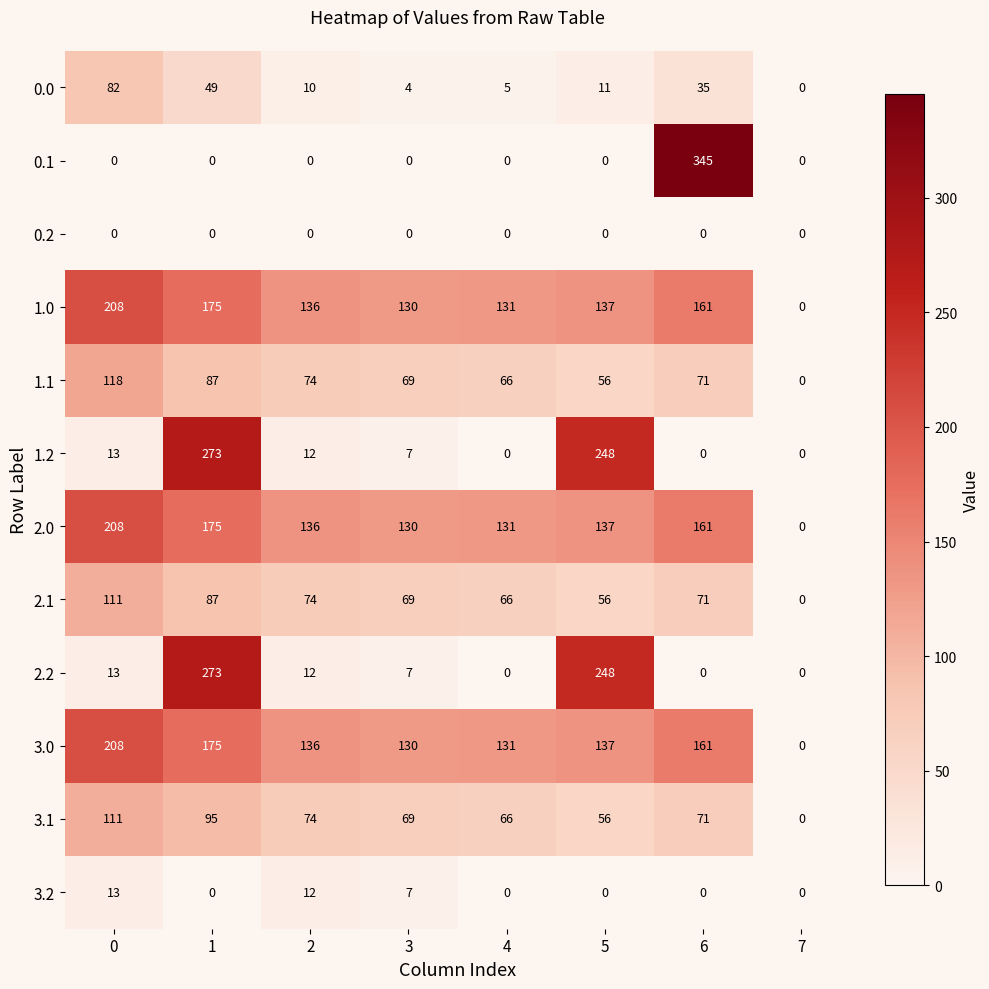

What is the difference between the maximum and second lowest values in the 0.0 series?

78